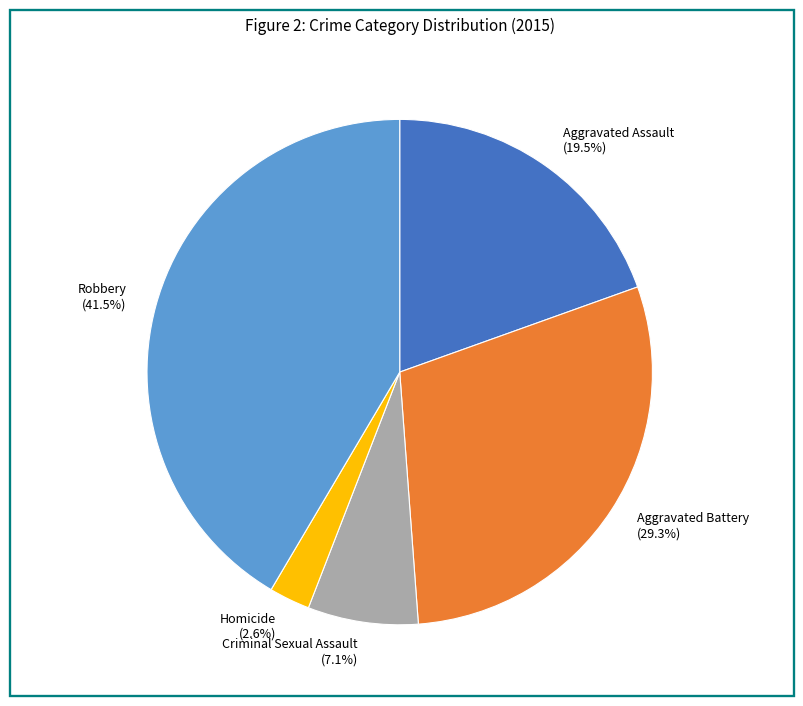

To the nearest percent, what is the difference between the largest and smallest slice percentages?

39%